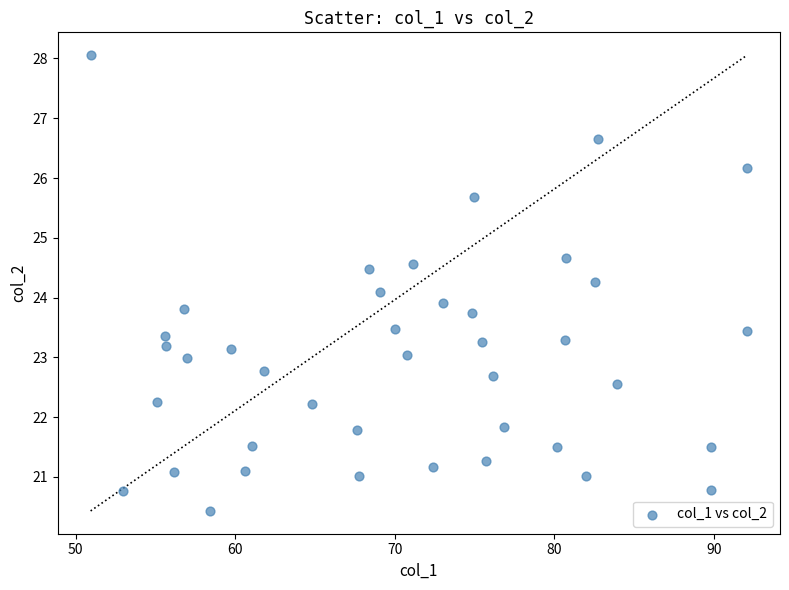

What is the range of X values (max minus min)?

41.1